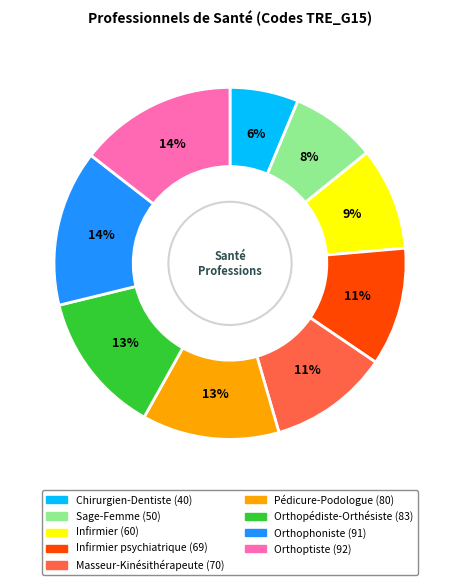

To the nearest percent, what is the average slice percentage?

11%